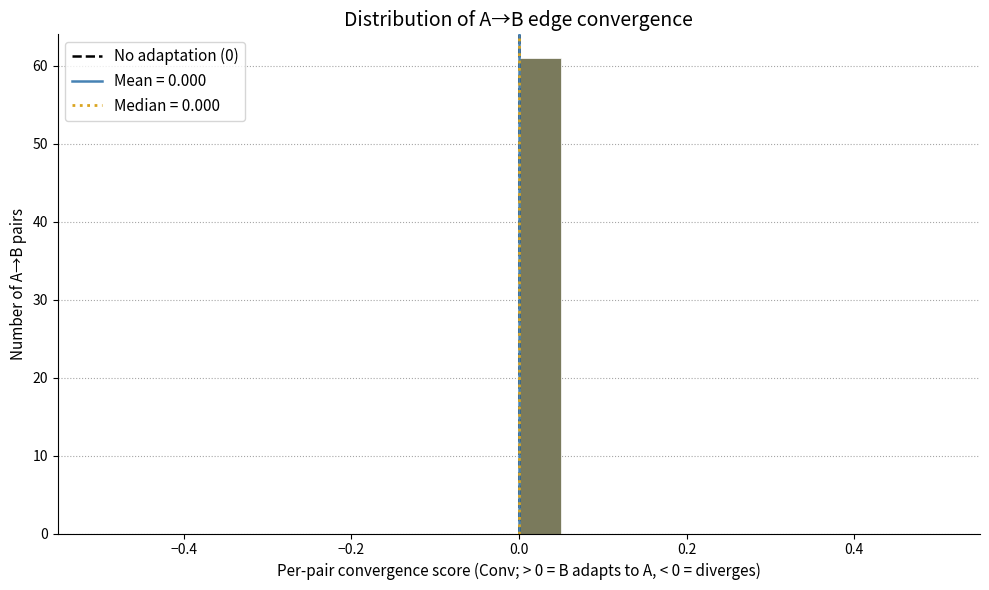

Read against the x-axis, roughly where is the centre of the tallest bar?

0.02